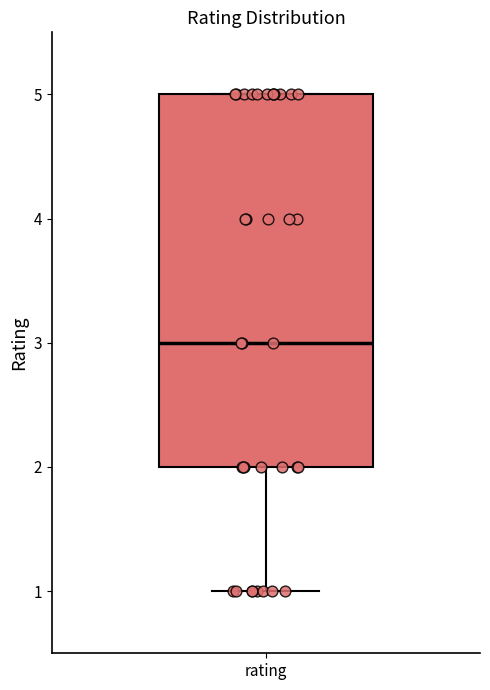

Where is the lower edge of the box for rating on the y-axis? The values are not printed on the chart, so give them approximately, as read against the axis.

2